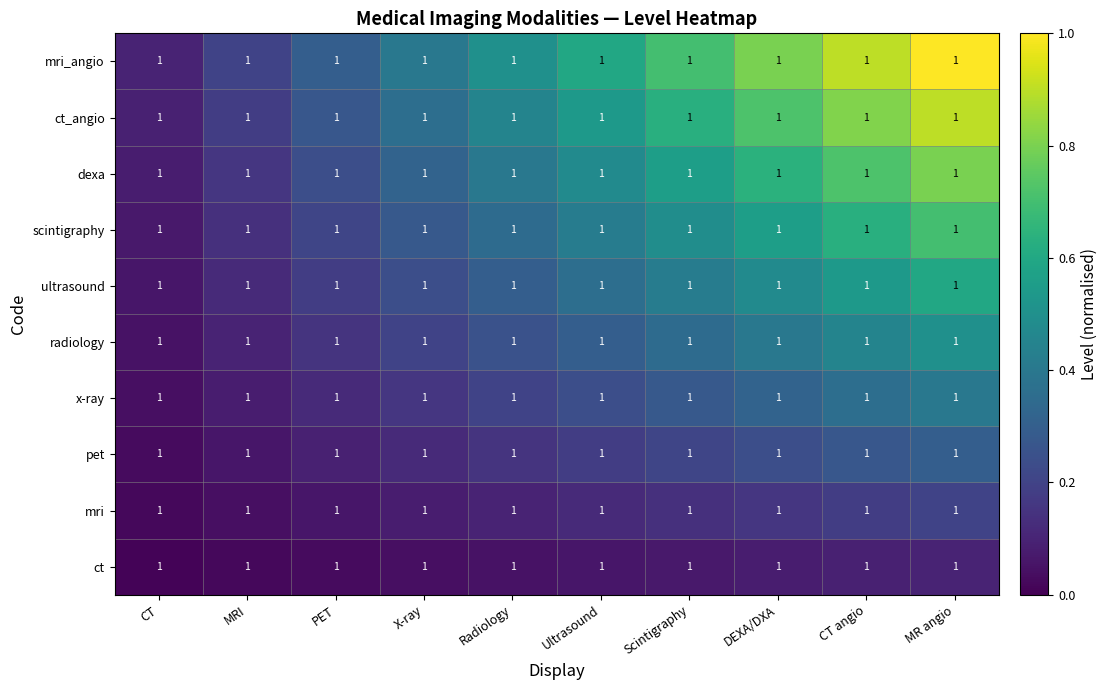

Reading right to left, list all the values displayed in this chart.

ct: MR angio=1.0	CT angio=1.0	DEXA/DXA=1.0	Scintigraphy=1.0	Ultrasound=1.0	Radiology=1.0	X-ray=1.0	PET=1.0	MRI=1.0	CT=1.0
mri: MR angio=1.0	CT angio=1.0	DEXA/DXA=1.0	Scintigraphy=1.0	Ultrasound=1.0	Radiology=1.0	X-ray=1.0	PET=1.0	MRI=1.0	CT=1.0
pet: MR angio=1.0	CT angio=1.0	DEXA/DXA=1.0	Scintigraphy=1.0	Ultrasound=1.0	Radiology=1.0	X-ray=1.0	PET=1.0	MRI=1.0	CT=1.0
x-ray: MR angio=1.0	CT angio=1.0	DEXA/DXA=1.0	Scintigraphy=1.0	Ultrasound=1.0	Radiology=1.0	X-ray=1.0	PET=1.0	MRI=1.0	CT=1.0
radiology: MR angio=1.0	CT angio=1.0	DEXA/DXA=1.0	Scintigraphy=1.0	Ultrasound=1.0	Radiology=1.0	X-ray=1.0	PET=1.0	MRI=1.0	CT=1.0
ultrasound: MR angio=1.0	CT angio=1.0	DEXA/DXA=1.0	Scintigraphy=1.0	Ultrasound=1.0	Radiology=1.0	X-ray=1.0	PET=1.0	MRI=1.0	CT=1.0
scintigraphy: MR angio=1.0	CT angio=1.0	DEXA/DXA=1.0	Scintigraphy=1.0	Ultrasound=1.0	Radiology=1.0	X-ray=1.0	PET=1.0	MRI=1.0	CT=1.0
dexa: MR angio=1.0	CT angio=1.0	DEXA/DXA=1.0	Scintigraphy=1.0	Ultrasound=1.0	Radiology=1.0	X-ray=1.0	PET=1.0	MRI=1.0	CT=1.0
ct_angio: MR angio=1.0	CT angio=1.0	DEXA/DXA=1.0	Scintigraphy=1.0	Ultrasound=1.0	Radiology=1.0	X-ray=1.0	PET=1.0	MRI=1.0	CT=1.0
mri_angio: MR angio=1.0	CT angio=1.0	DEXA/DXA=1.0	Scintigraphy=1.0	Ultrasound=1.0	Radiology=1.0	X-ray=1.0	PET=1.0	MRI=1.0	CT=1.0